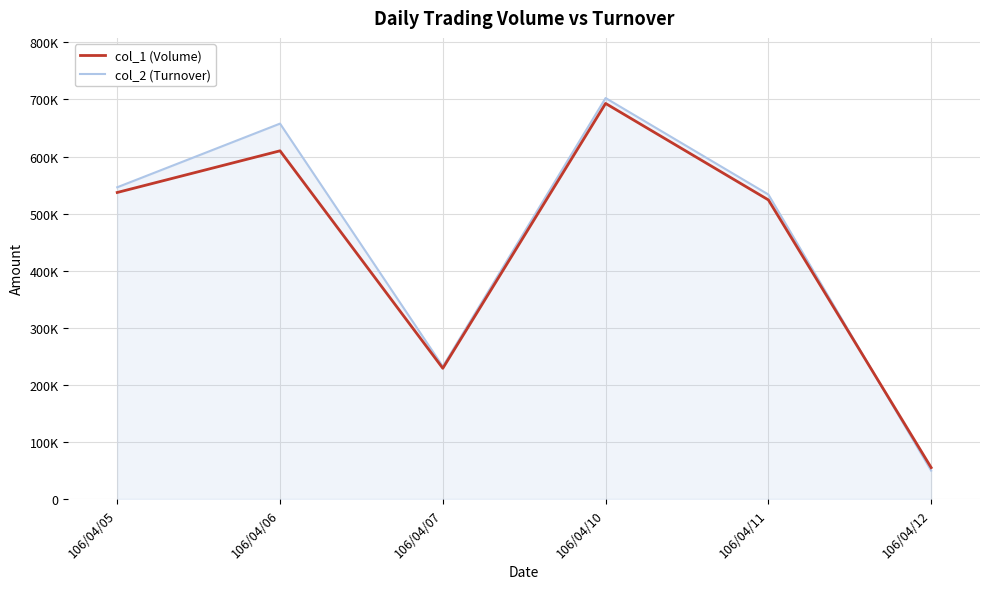

What is the difference between the second highest and minimum values in the col_2 (Turnover) series?

608010